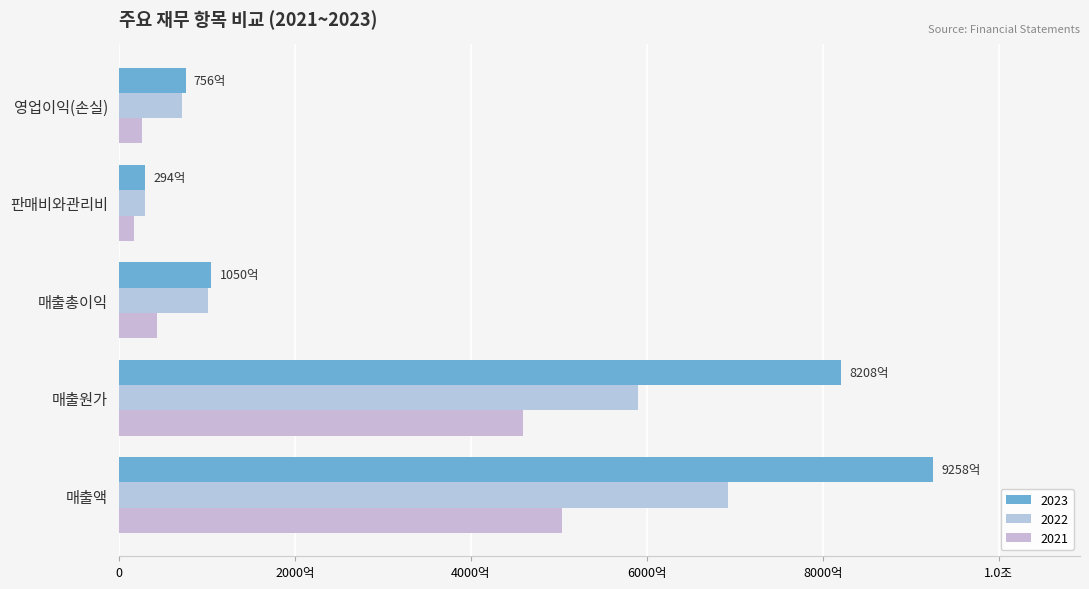

Count the number of data series in this chart.

3